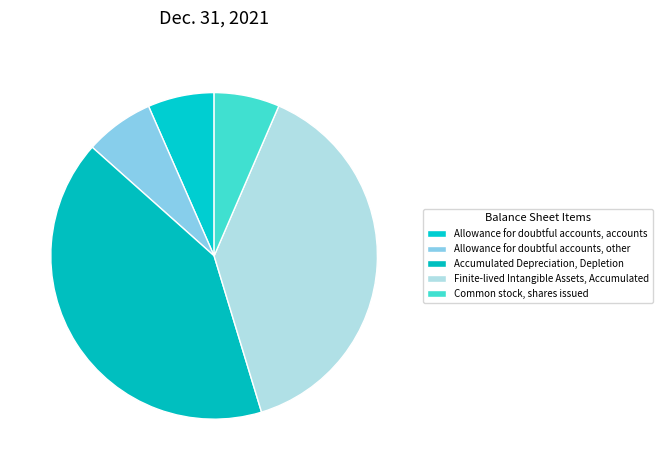

Which category has the biggest portion of the pie?

Accumulated Depreciation, Depletion